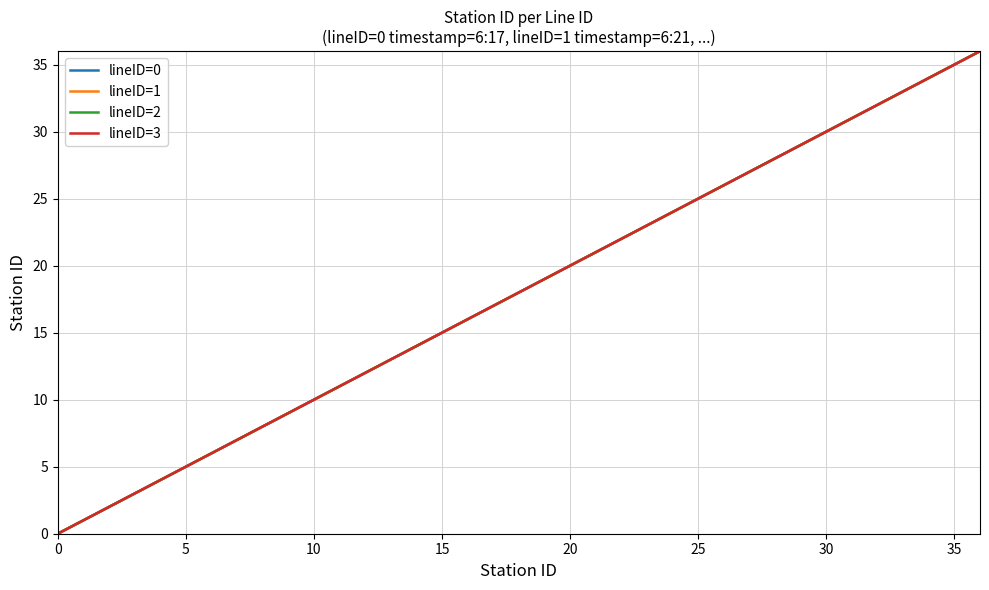

True or false: lineID=2 and lineID=3 intersect in this chart.

False